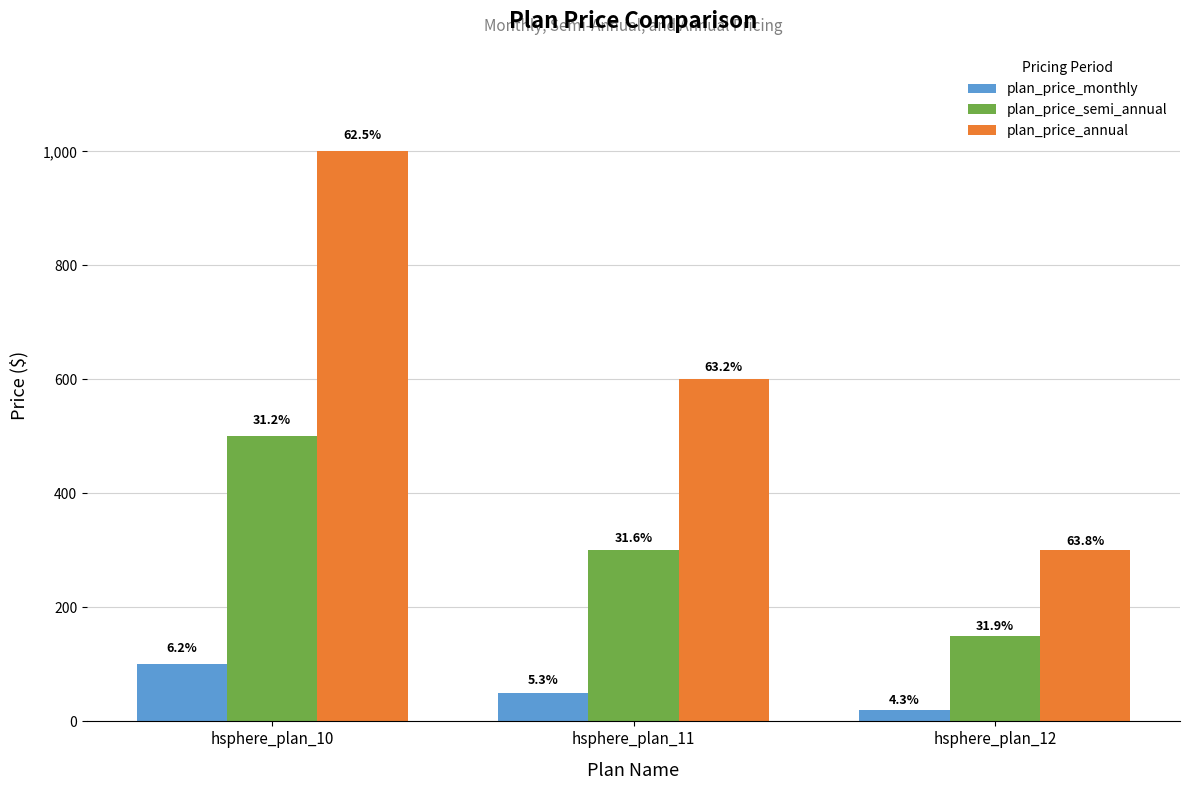

How many bars are there in each group?

3